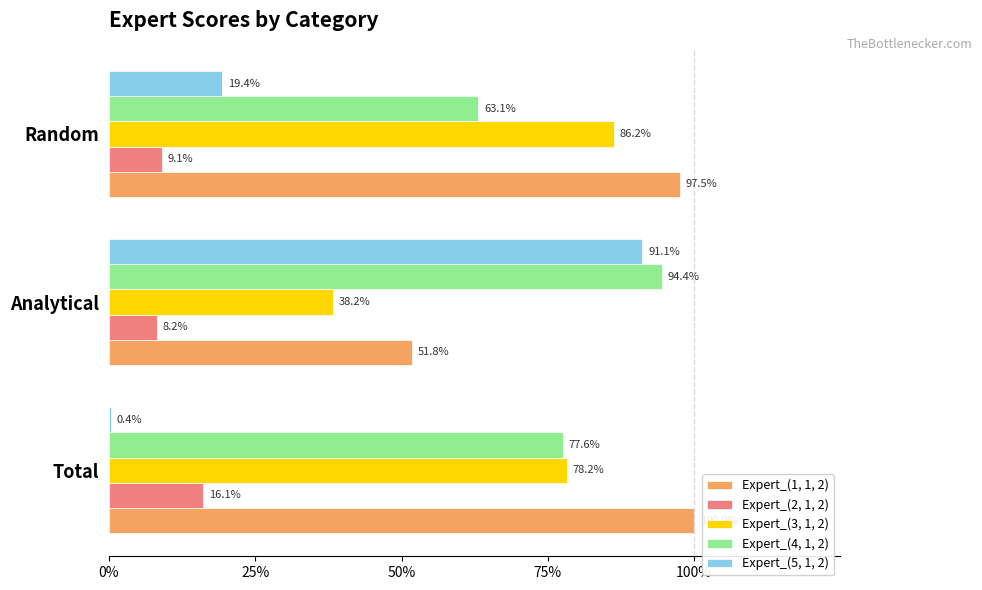

What is the sum of all Expert_(3, 1, 2) values?

2.0